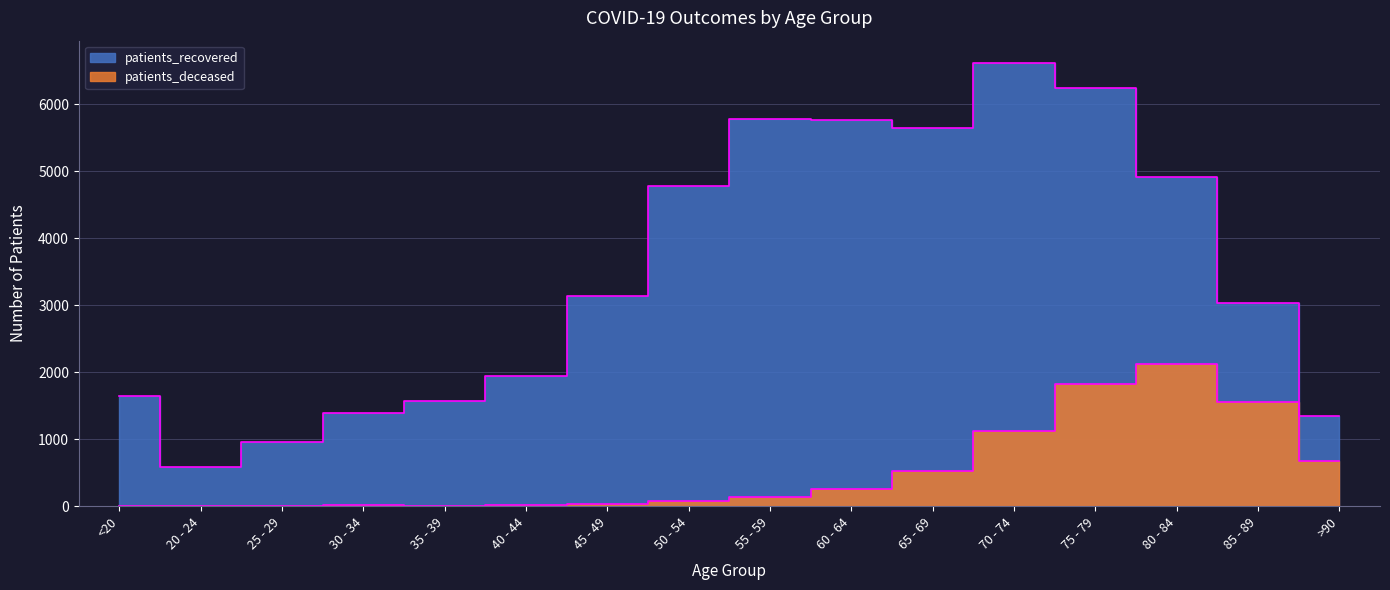

The value of patients_recovered at >90 is 1353. True or false?

True